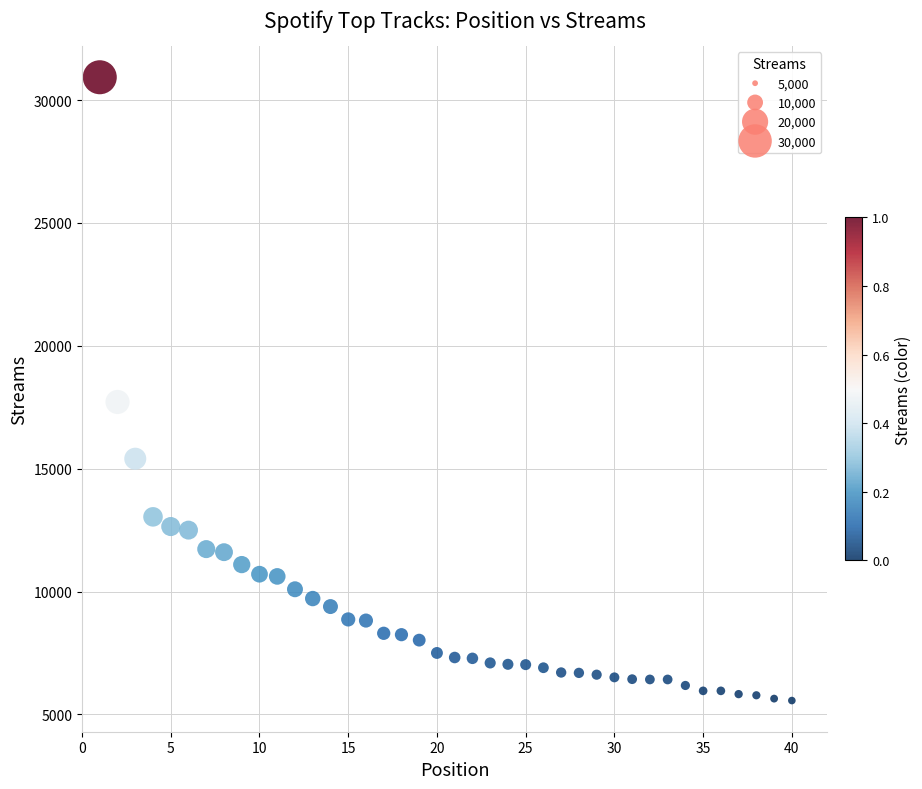

What is the range of Y values (max minus min)?

25365